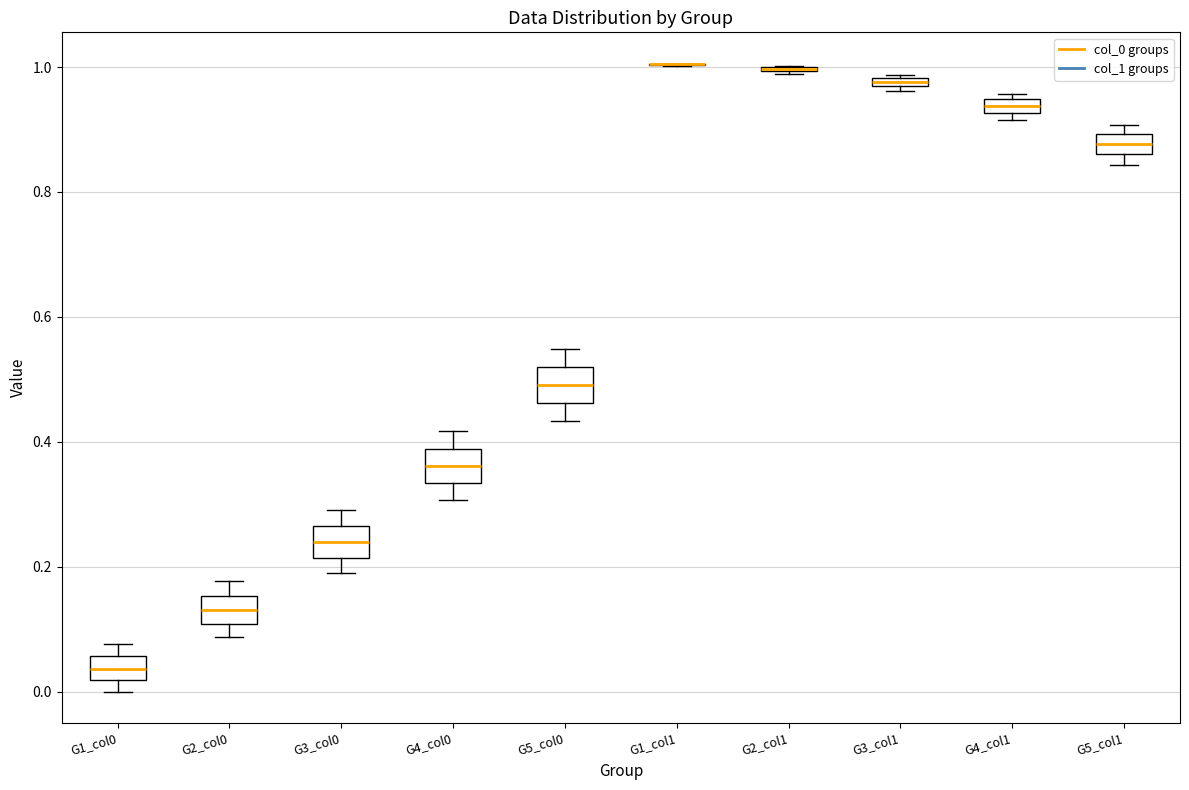

Where is the upper edge of the box for G4_col0 on the y-axis? The values are not printed on the chart, so give them approximately, as read against the axis.

0.38